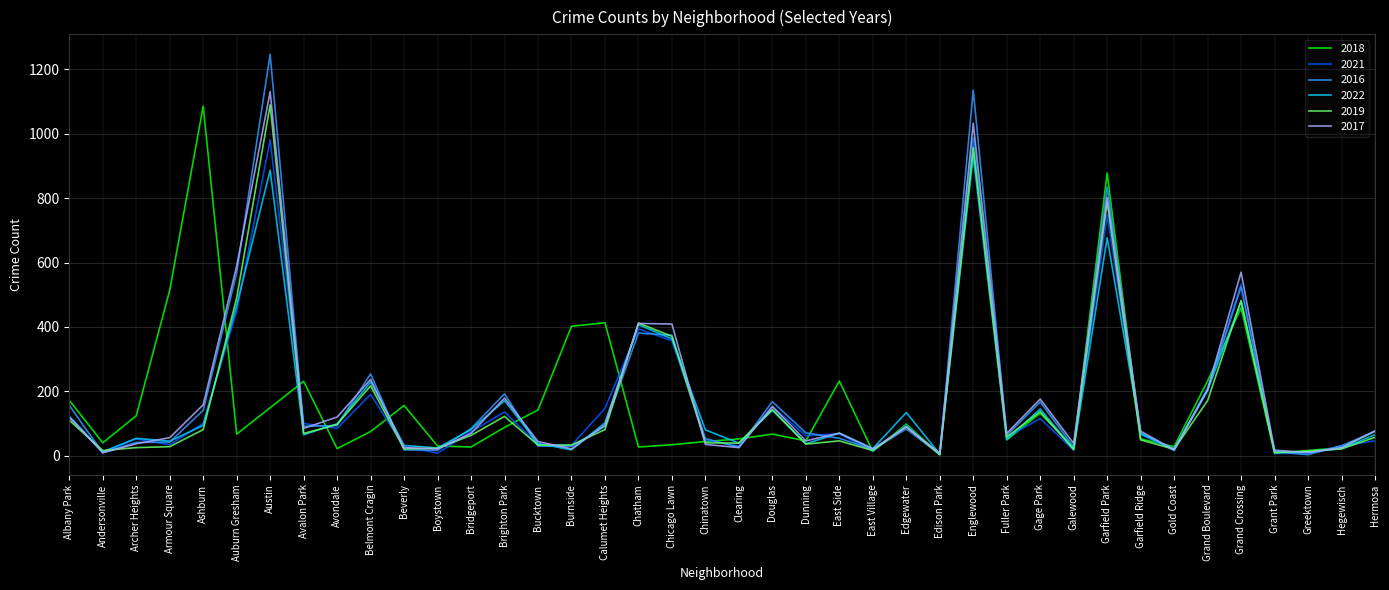

Which series has the largest range (max minus min)?

2016